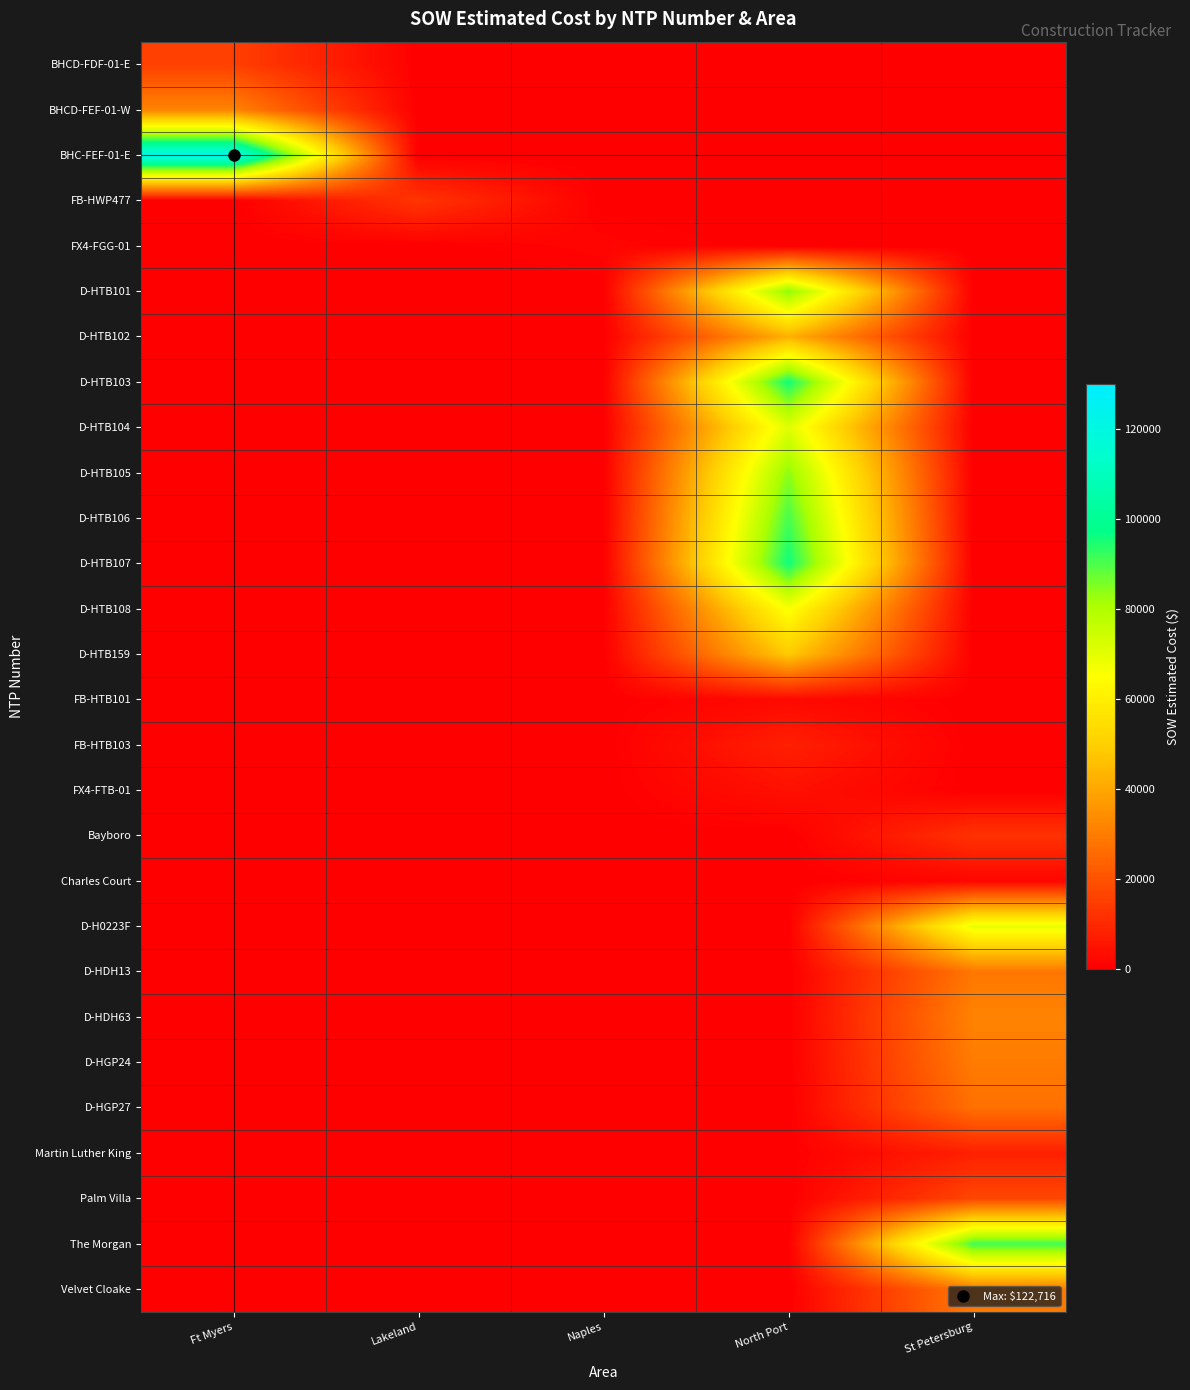

Which series has the largest range (max minus min)?

BHC-FEF-01-E